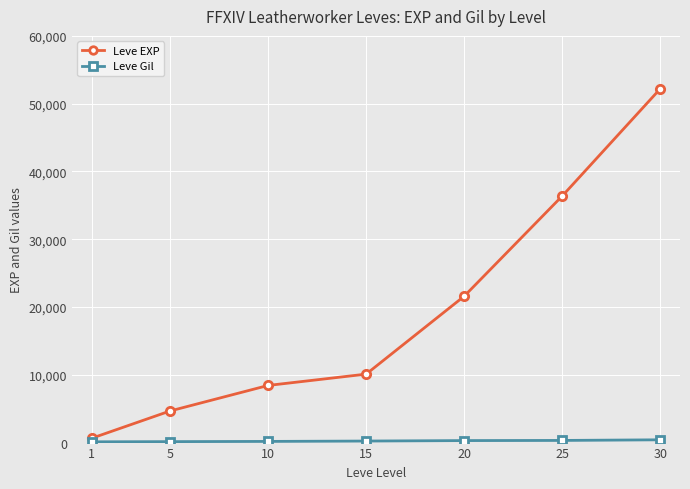

What is the greatest value displayed?

52220